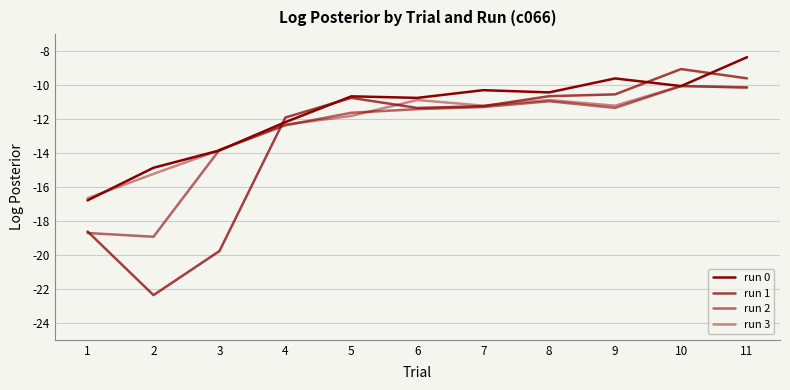

How many lines are shown in the chart?

4